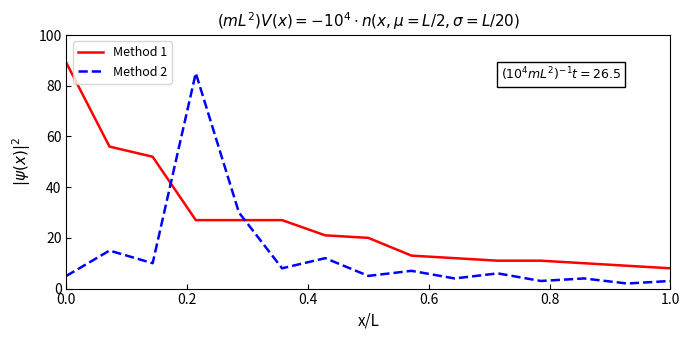

Which series ends up on top after the final intersection of Method 2 and Method 1?

Method 1